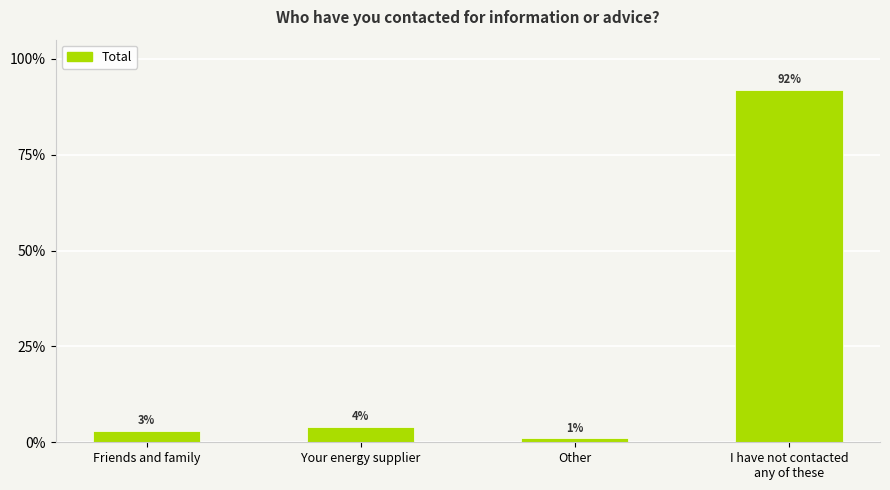

Does the chart contain any negative values?

No